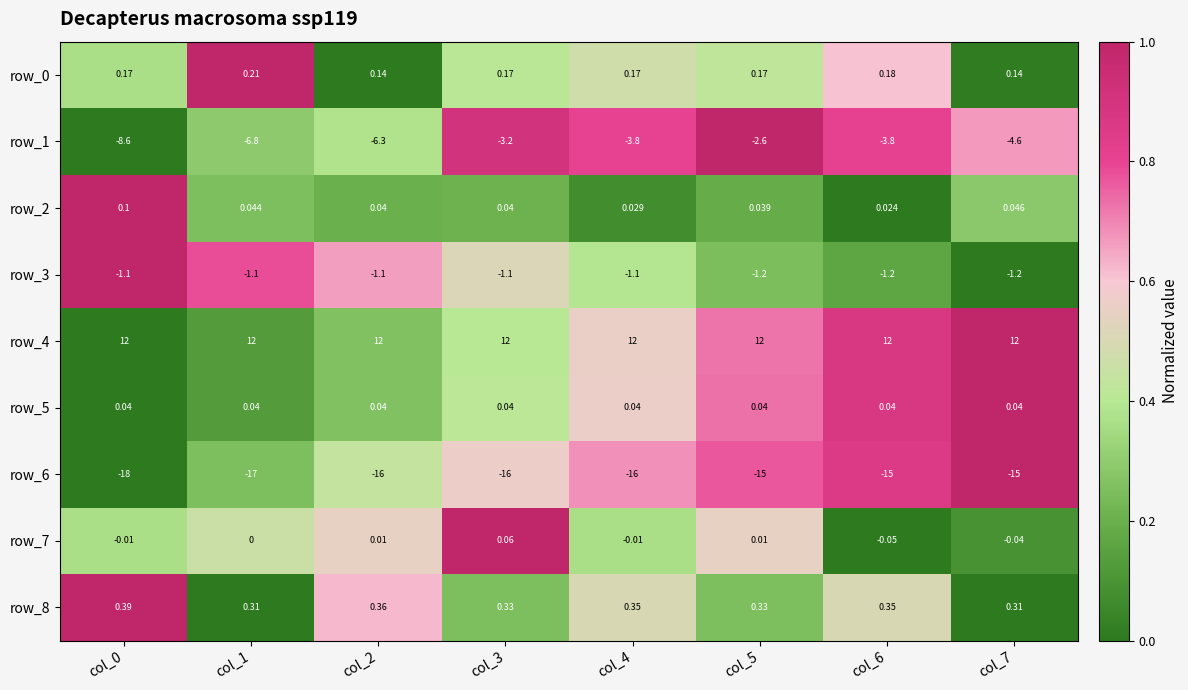

Is the value of row_0 at col_0 greater than the value of row_2 at col_7?

Yes